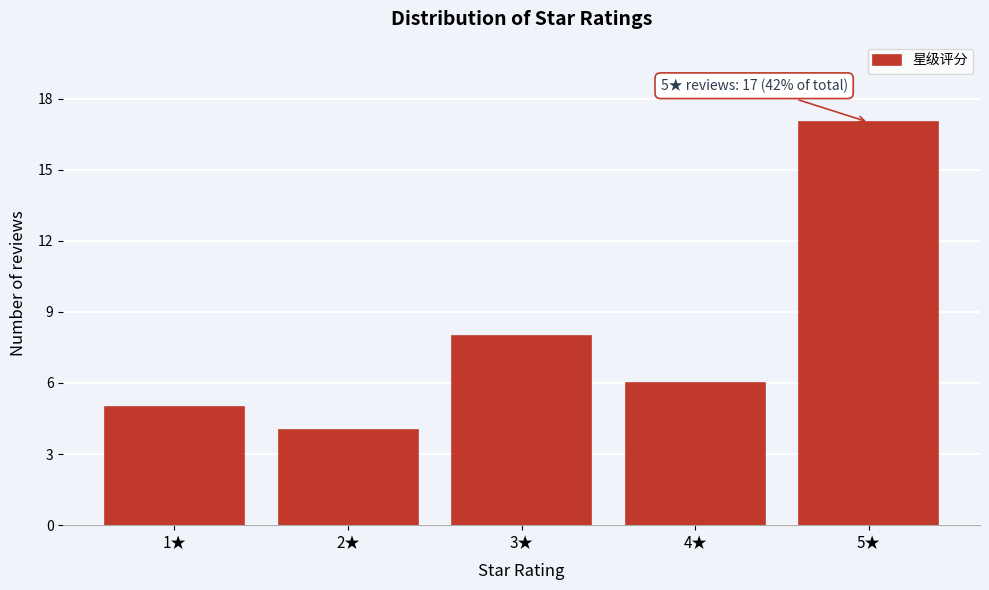

Reading right to left, extract all data points from this chart.

5★=17	4★=6	3★=8	2★=4	1★=5